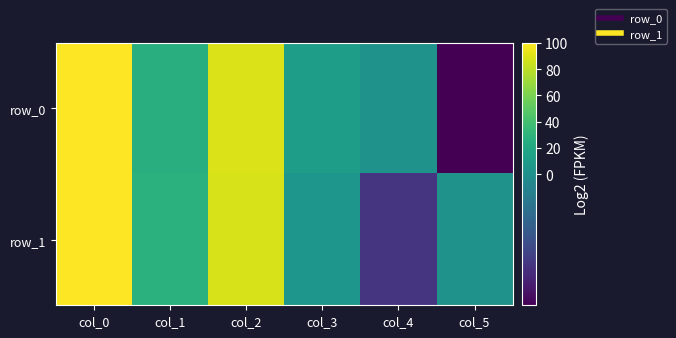

What is the difference between the maximum and minimum values in the row_0 series?

102.7